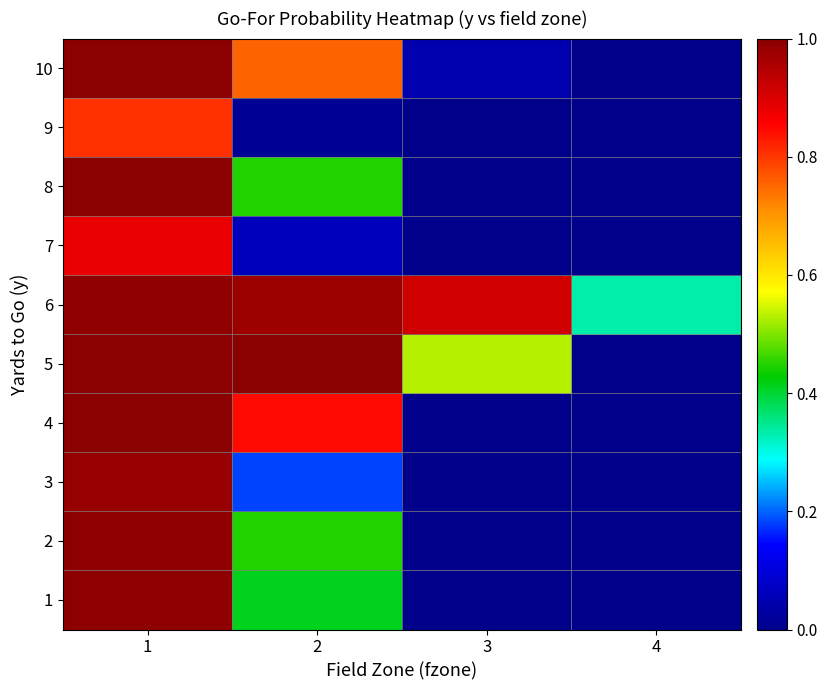

List the series in order of their peak value, highest first.

4, 5, 10, 8, 2, 1, 6, 3, 7, 9